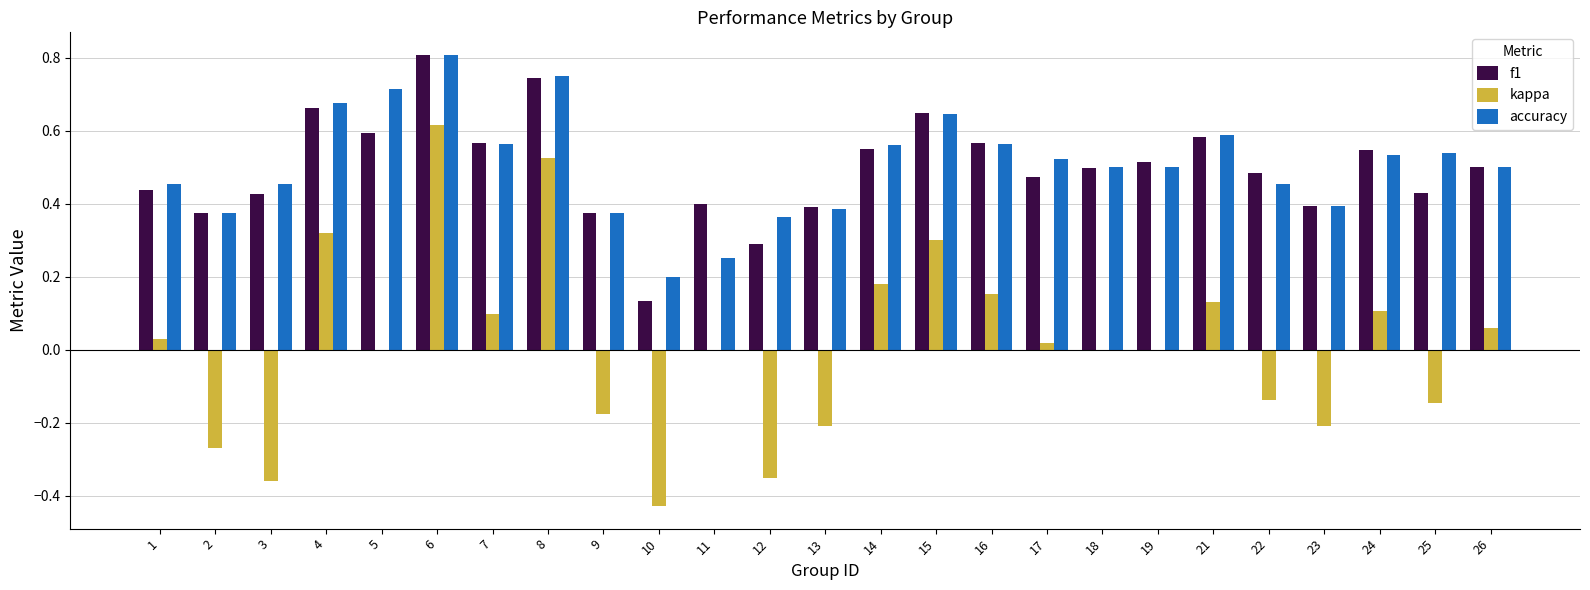

Is the value of accuracy at 1 greater than the value of kappa at 9?

Yes